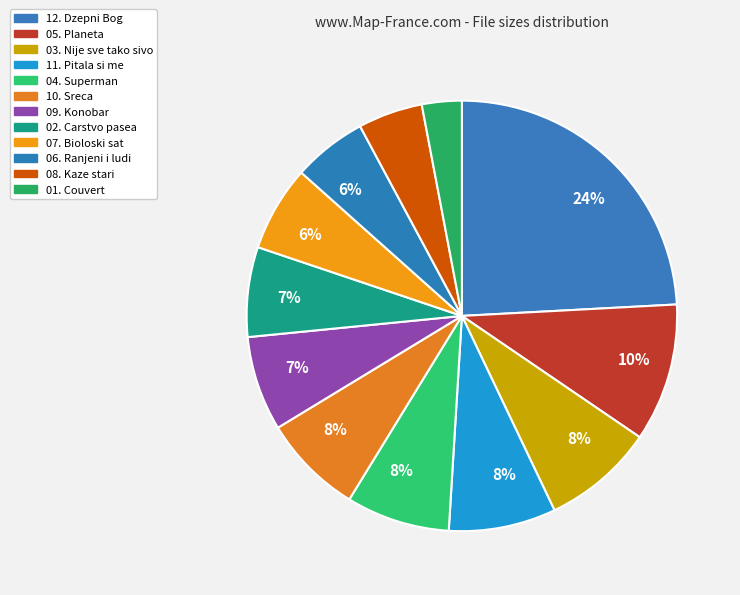

How many slices are in this pie chart?

12